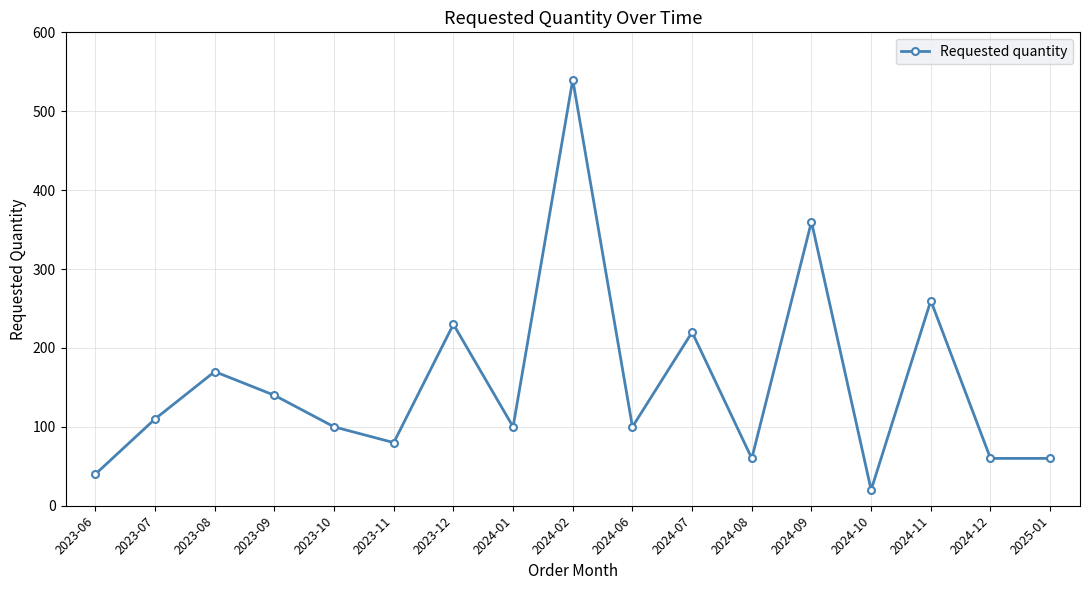

How many lines are shown in the chart?

1